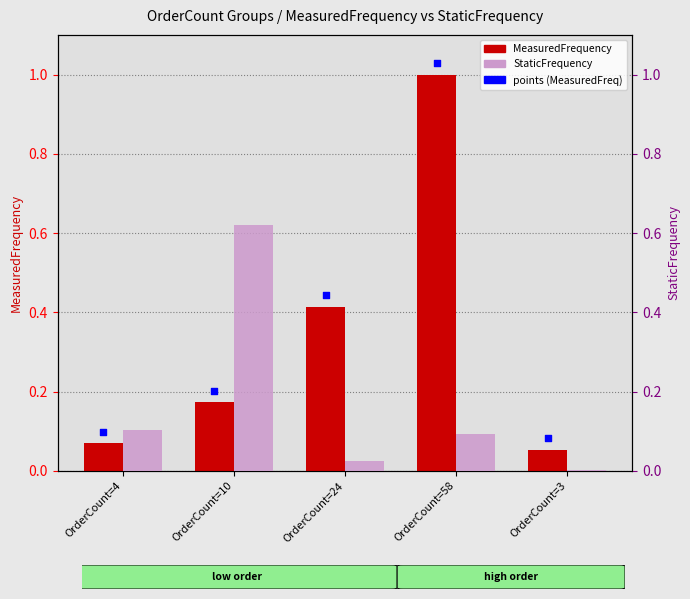

Which series has the largest Y range (max minus min)?

MeasuredFrequency